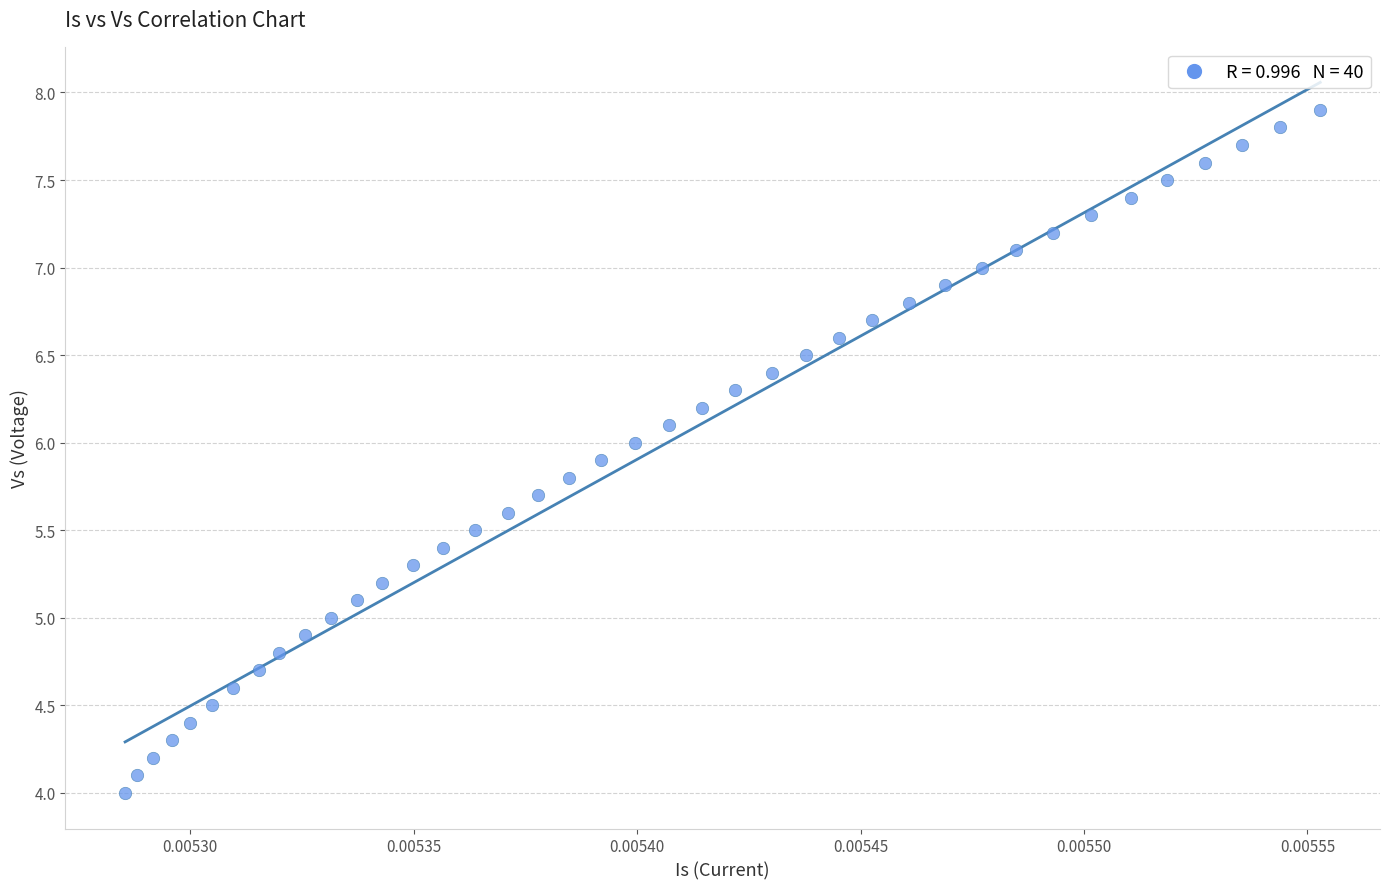

What is the range of Y values (max minus min)?

3.9